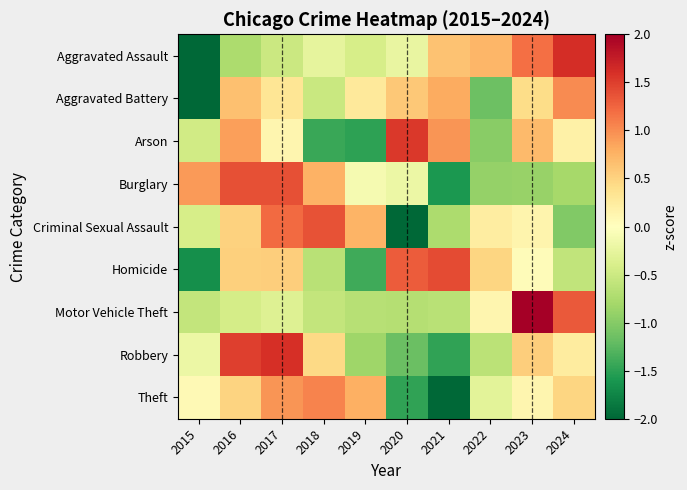

At how many categories does at least one series exceed -1?

10